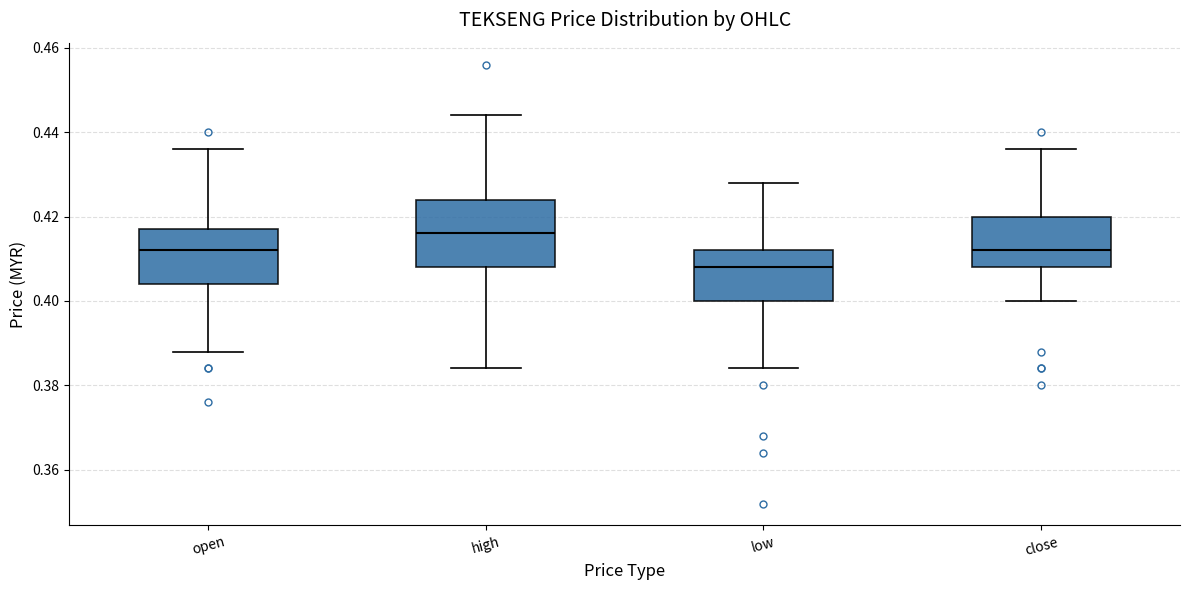

Which box has the lowest median line?

low